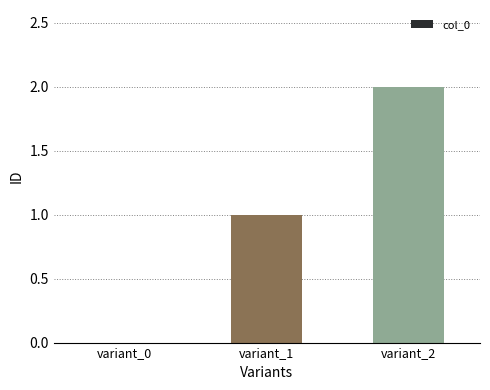

The value at variant_2 is 3. True or false?

False